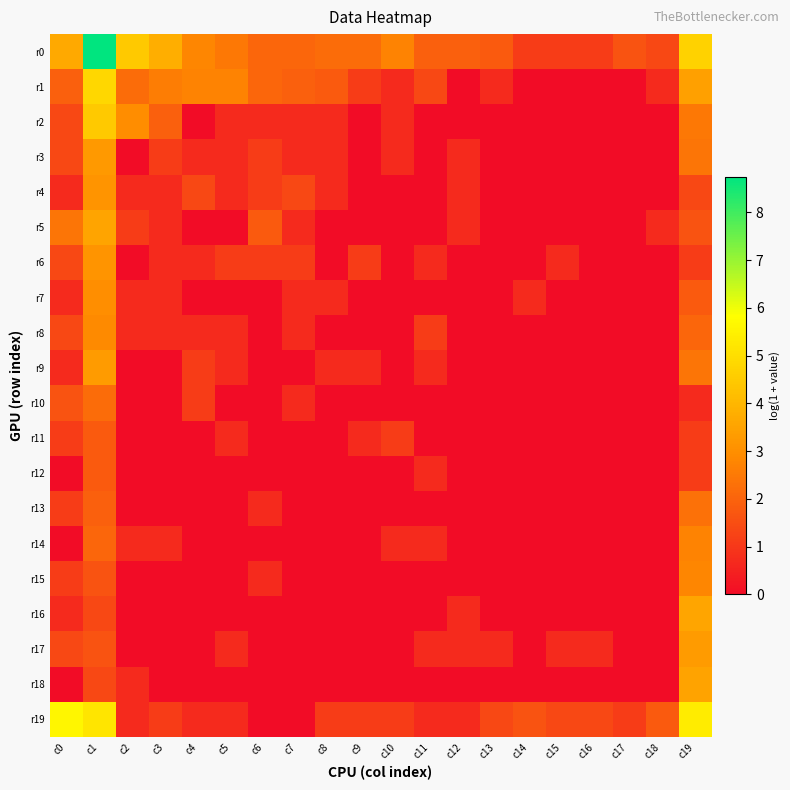

List the series in order of their peak value, highest first.

r0, r19, r1, r2, r16, r5, r18, r9, r17, r3, r4, r6, r7, r8, r15, r14, r13, r10, r11, r12